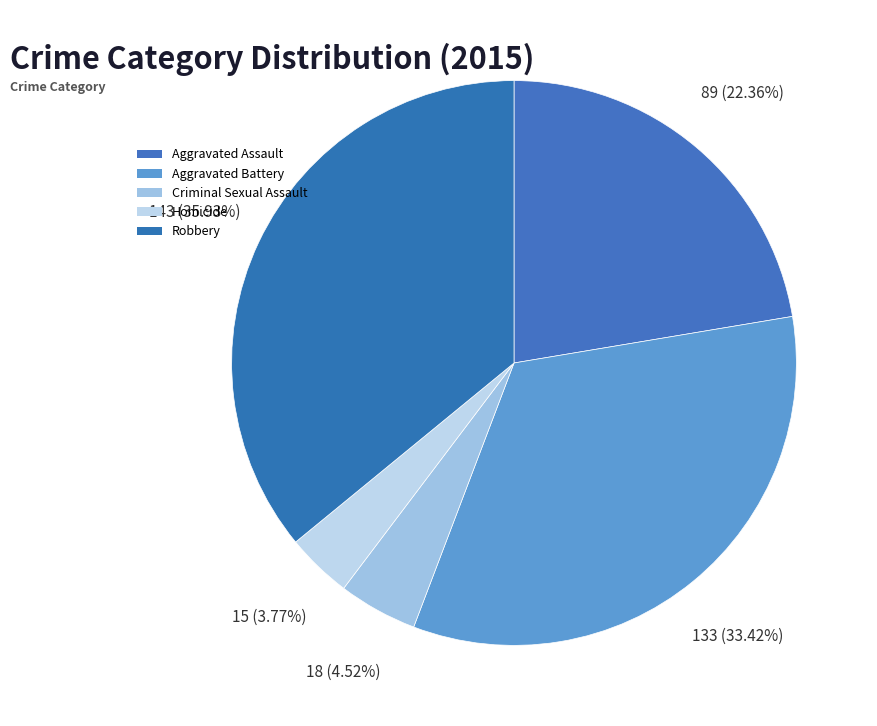

Does Robbery account for over 50% of the chart?

No